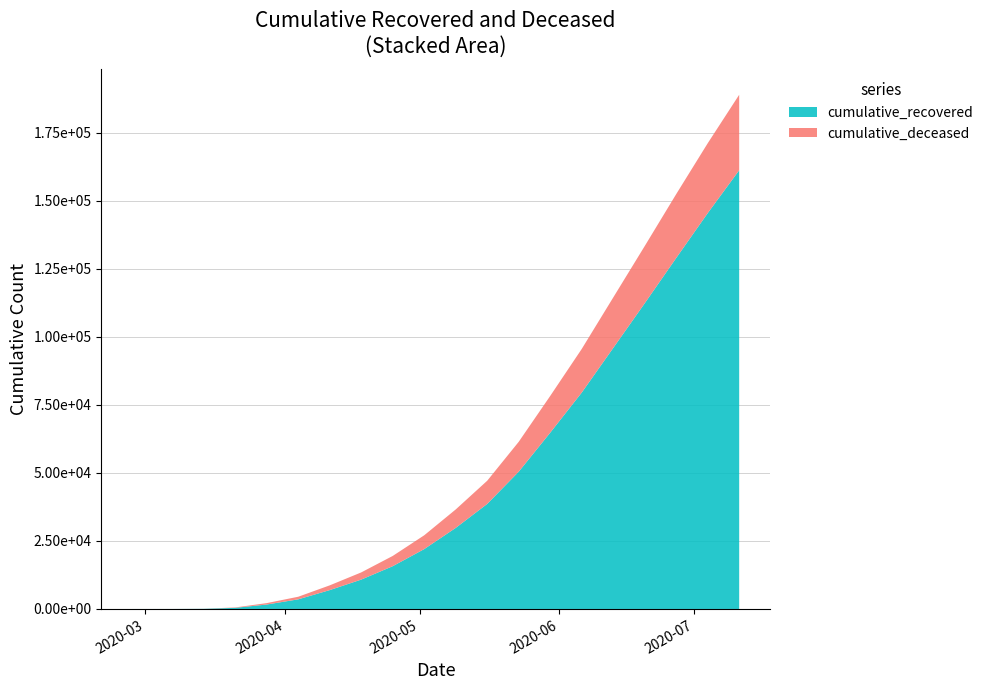

Reading left to right, transcribe all the data shown in this chart.

cumulative_recovered: 3	10	63	423	1637	3545	6939	10800	15729	22010	29798	38614	50456	64789	79521	95918	112341	128997	145476	161248
cumulative_deceased: 0	1	20	141	519	952	1743	2640	3764	5074	6783	8519	10985	13504	16036	18551	21030	23475	25683	27743